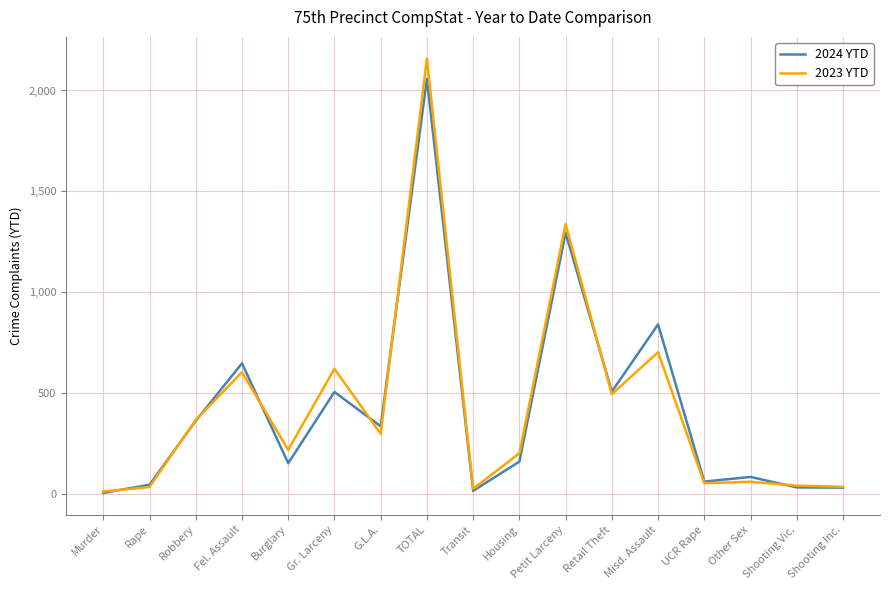

What value does the 2023 YTD series have at Other Sex, to the nearest 10?

60